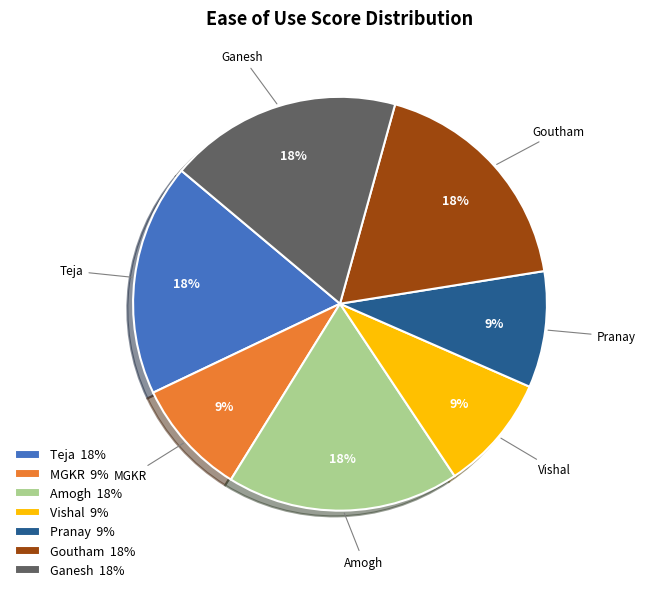

What is the ratio of the value at MGKR to the value at Pranay?

1.0